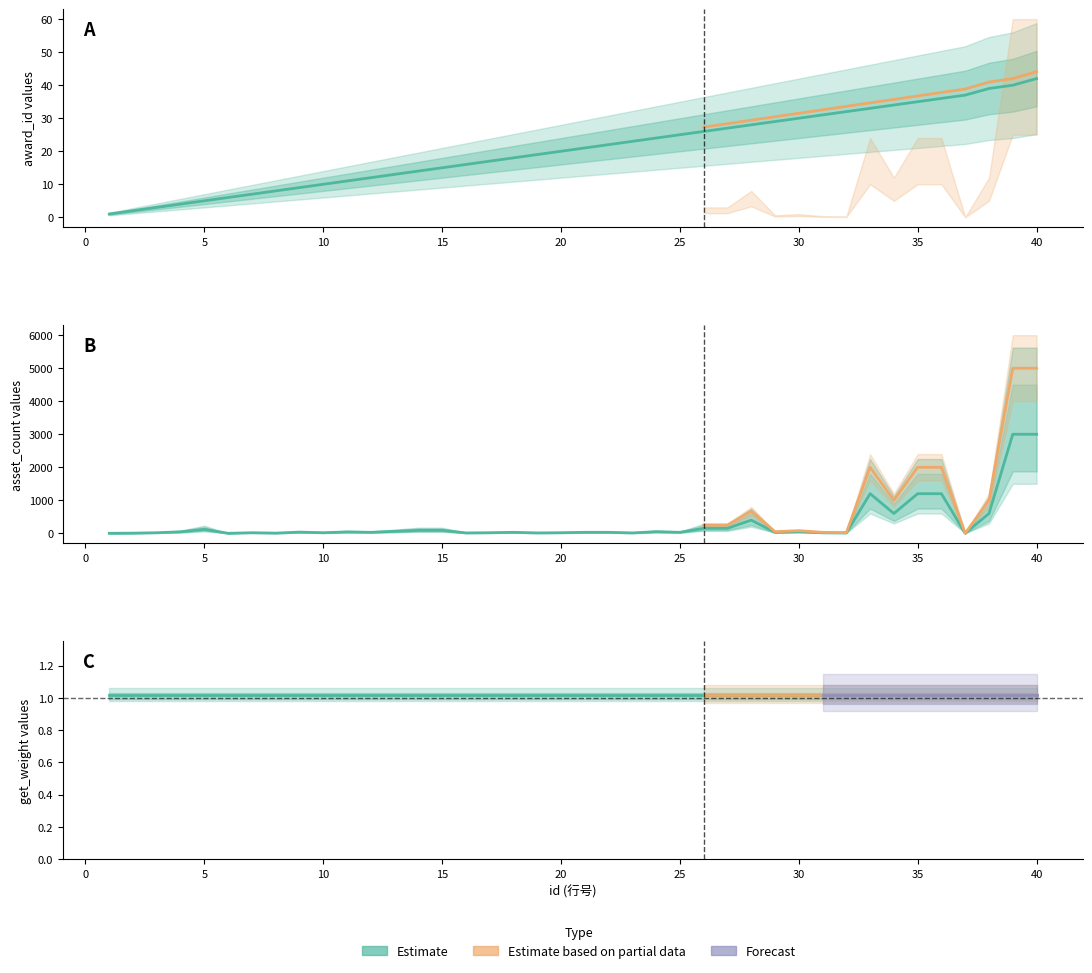

Which series ends up on top after the final intersection of asset_count and award_id?

asset_count